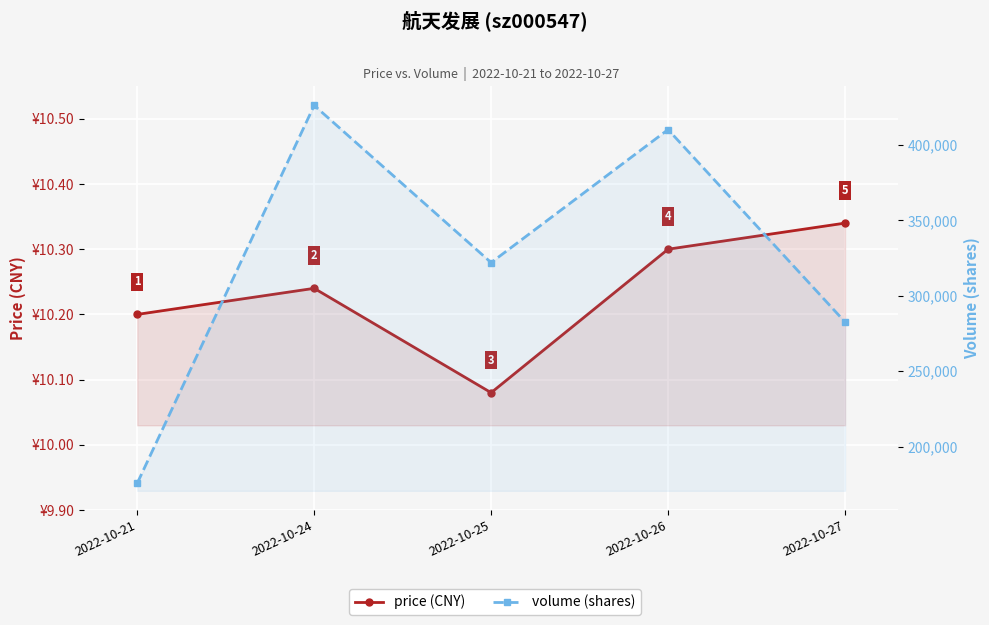

What is the difference between the maximum and minimum values in the price (CNY) series?

0.3